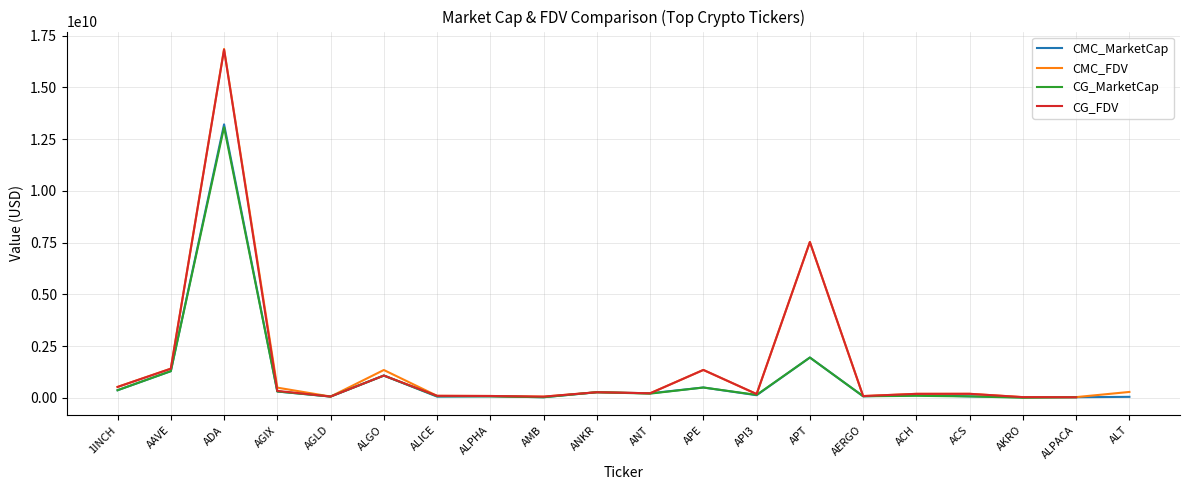

Which has a higher value, ALPHA or ANKR?

ANKR